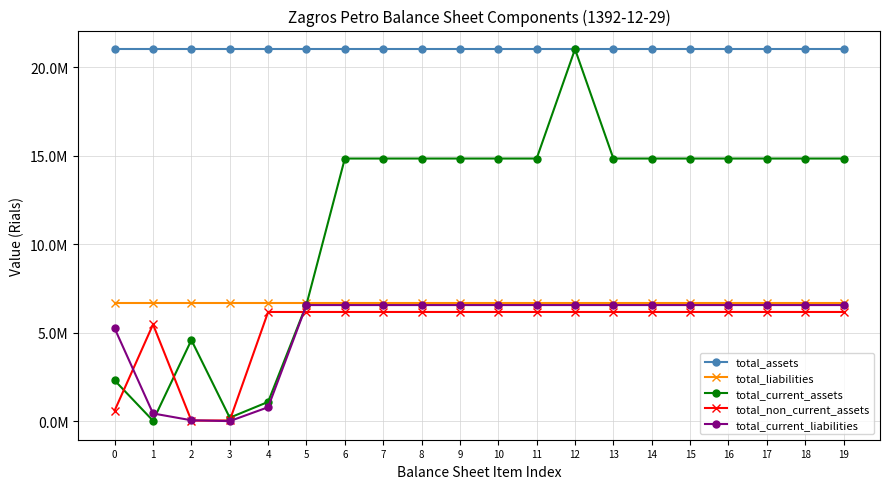

Is this an area chart (filled region under the line)?

No